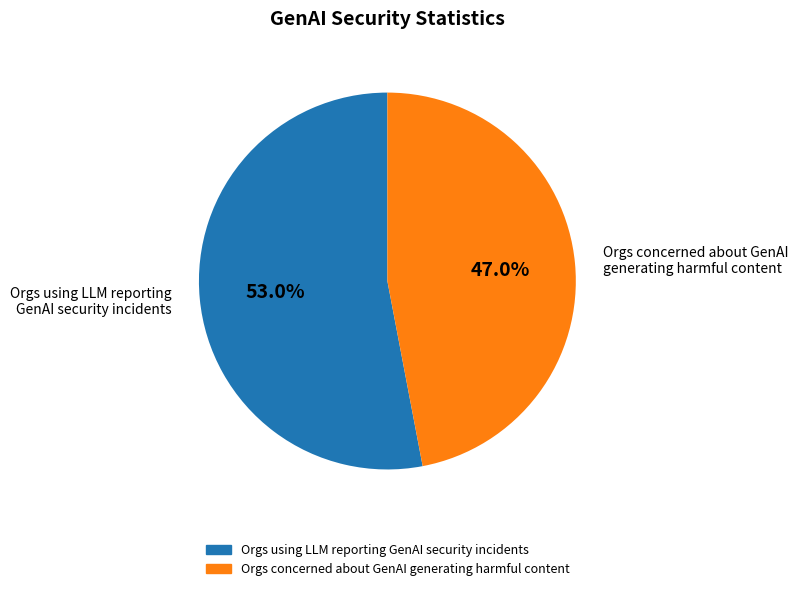

Is there a majority slice in this chart?

Yes